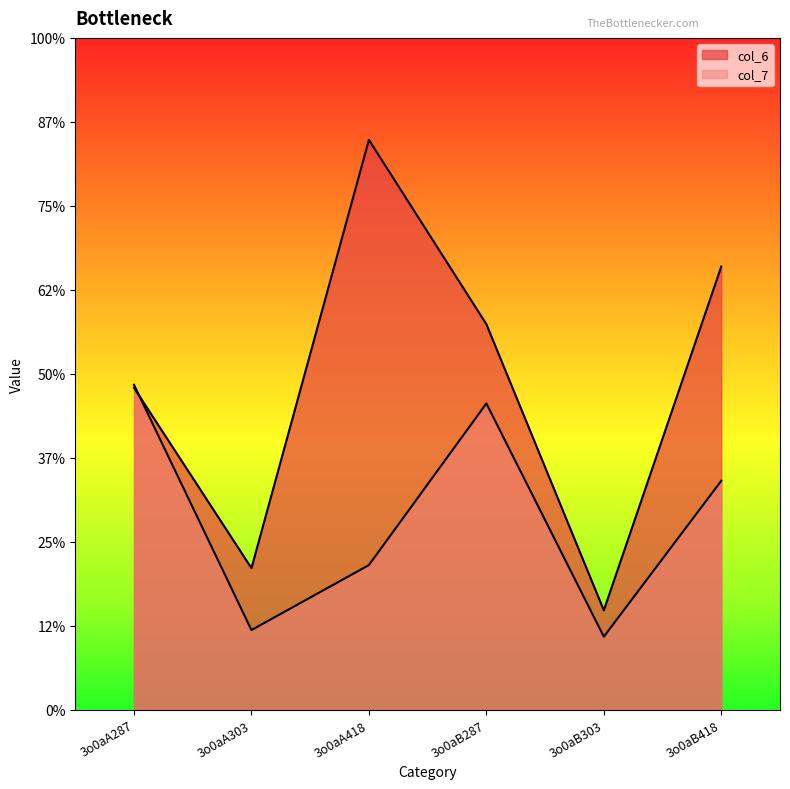

How many interior local peaks does the col_7 series have?

1